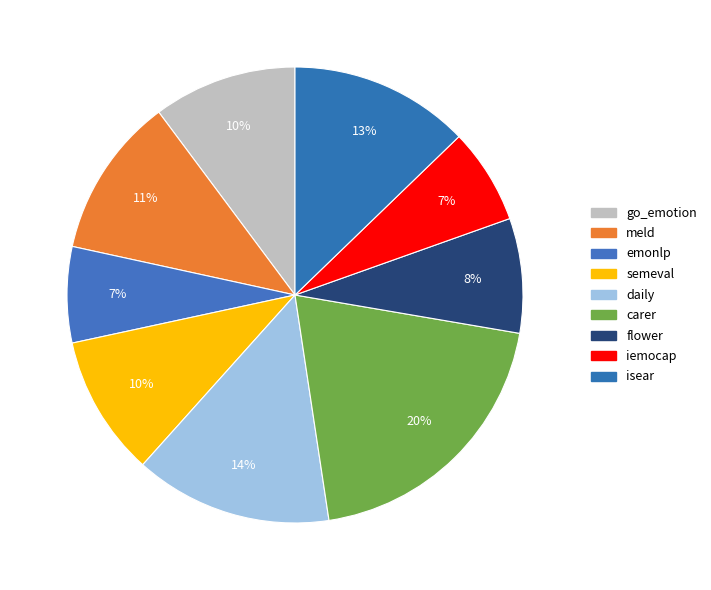

To the nearest percent, what percentage of the pie is semeval?

10%